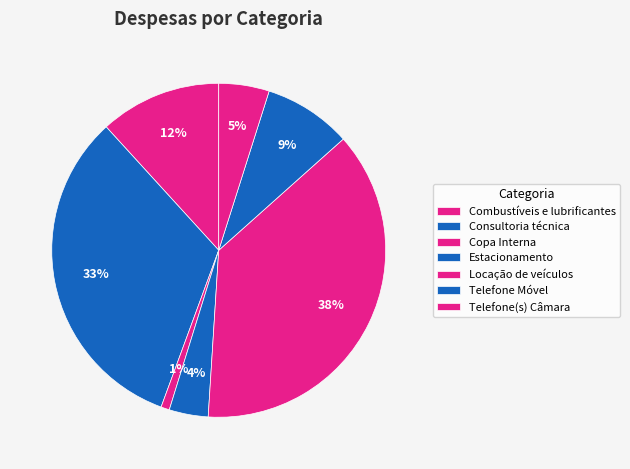

Count the number of slices in the pie.

7